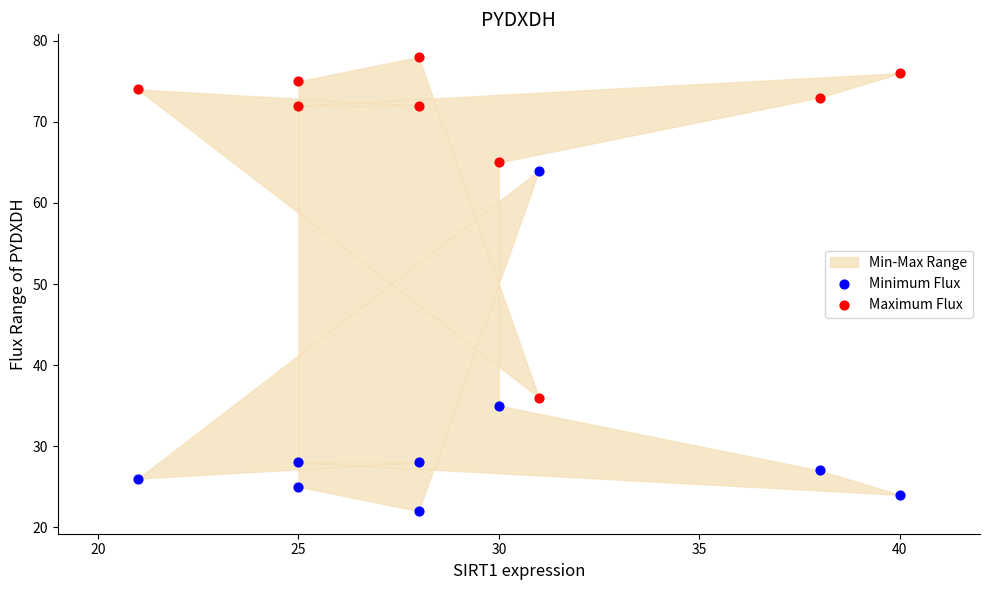

What is the X range (max minus min) for the scatter plot?

19